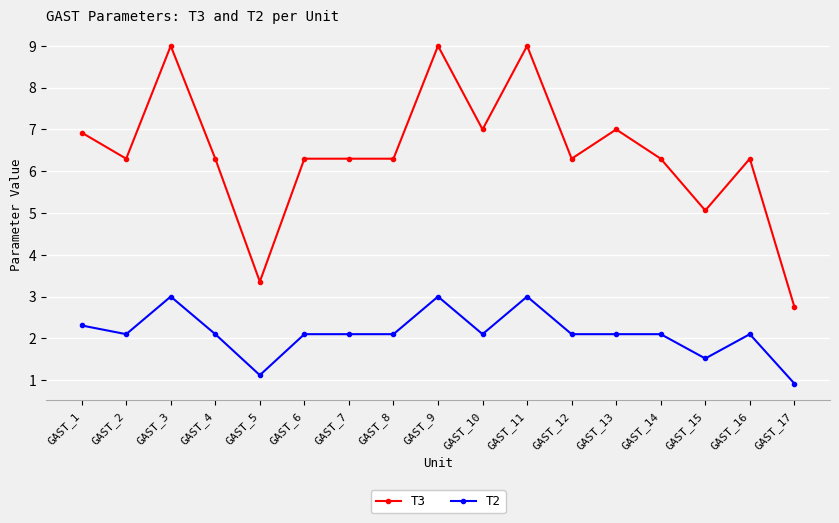

Rank the series by their average value, from highest to lowest.

T3, T2